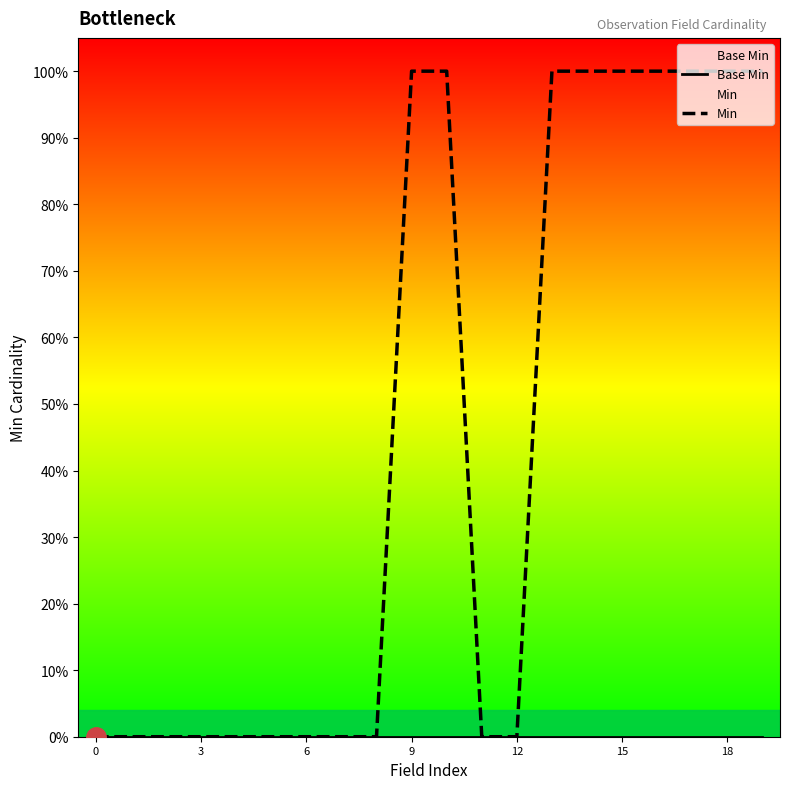

True or false: Min and Base Min intersect in this chart.

False